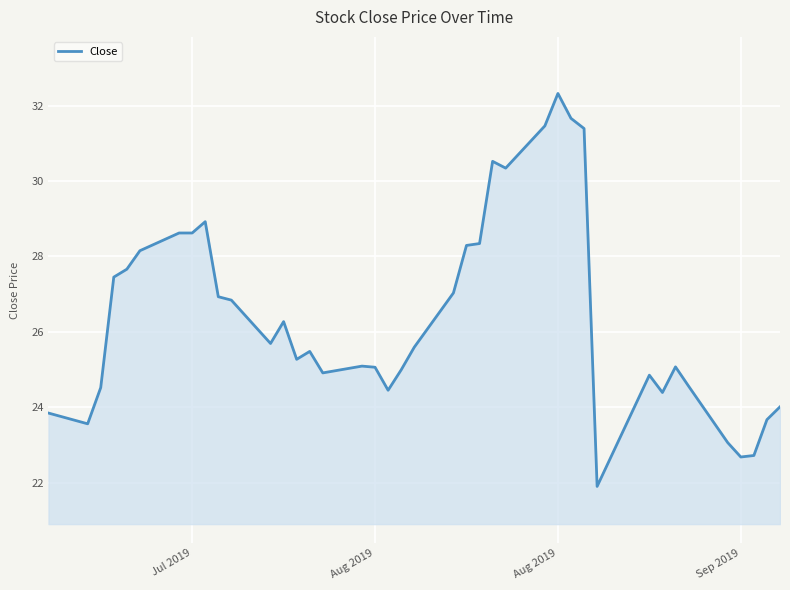

What is the maximum value shown in the chart?

32.3